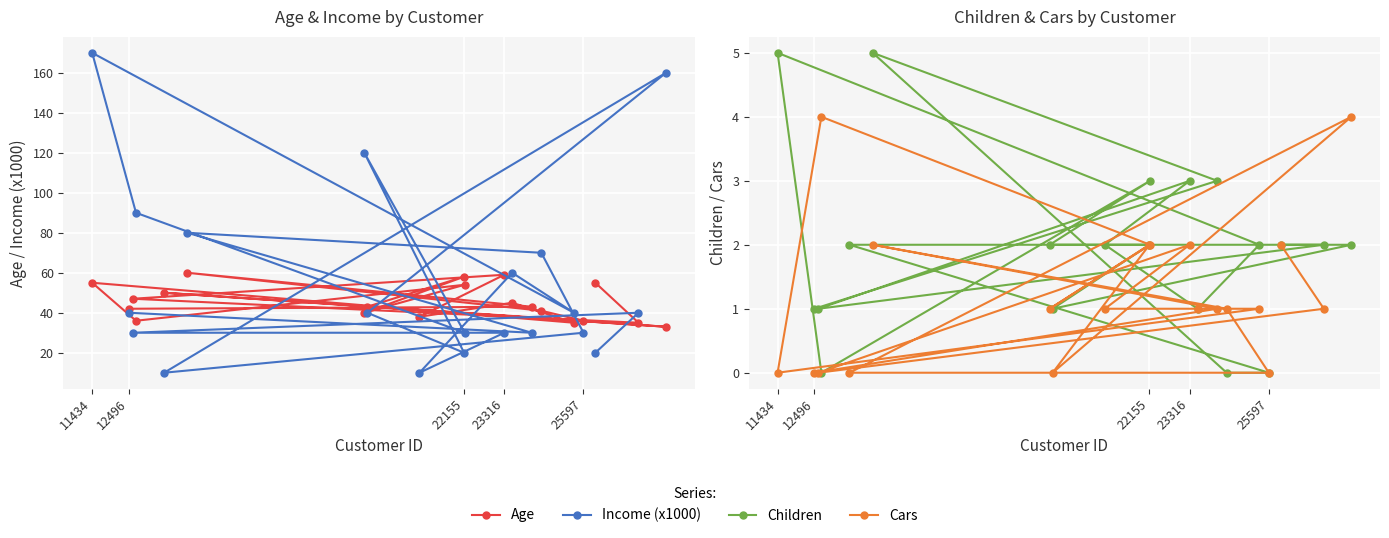

True or false: Cars and Income (x1000) intersect in this chart.

False